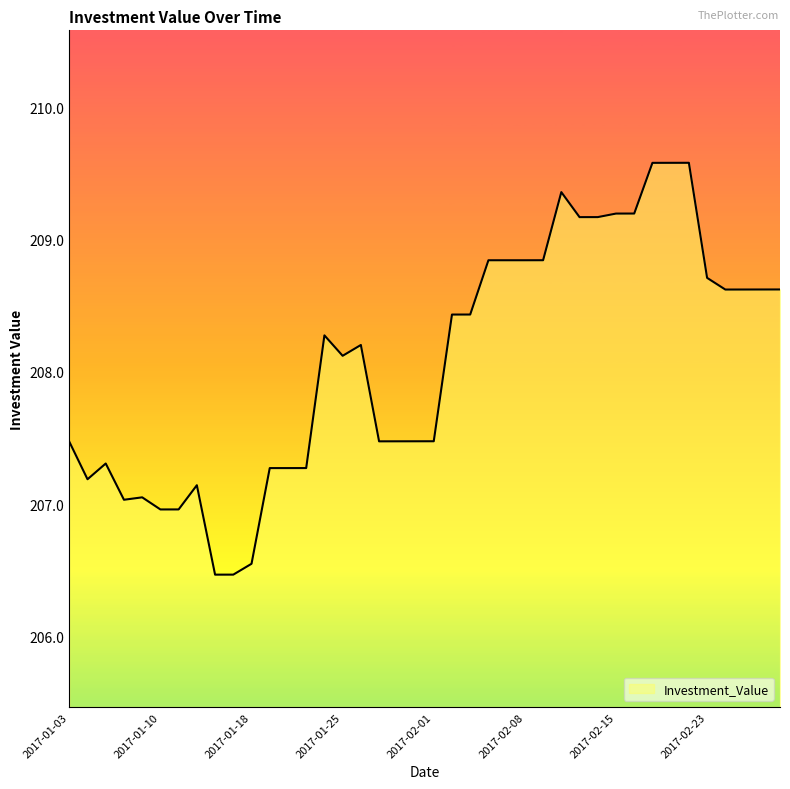

Between 2017-02-07 and 2017-01-27, which is larger?

2017-02-07